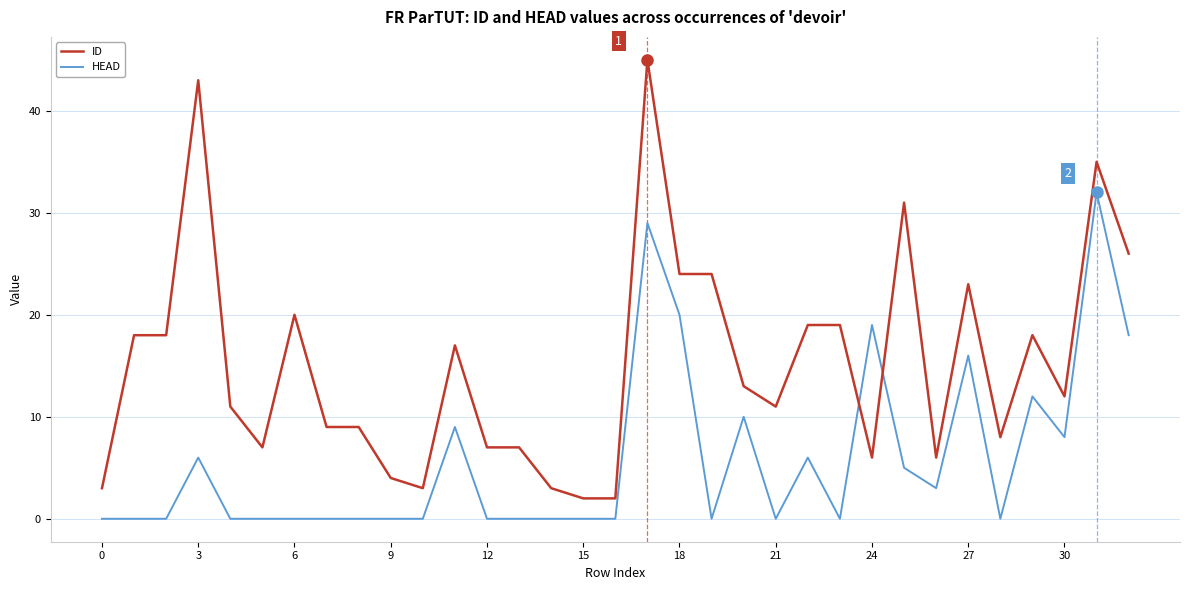

How many times do ID and HEAD cross each other?

2